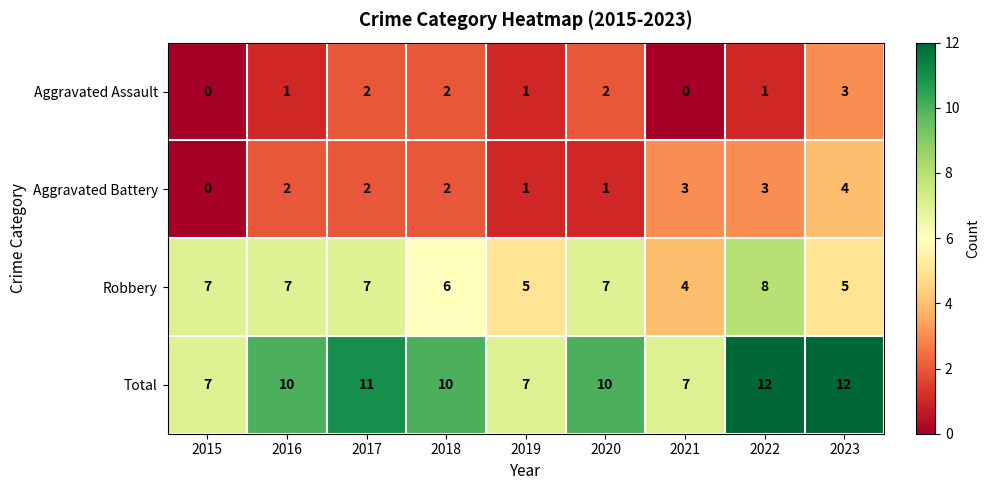

What is the difference between the second highest and second lowest values in the Total series?

5